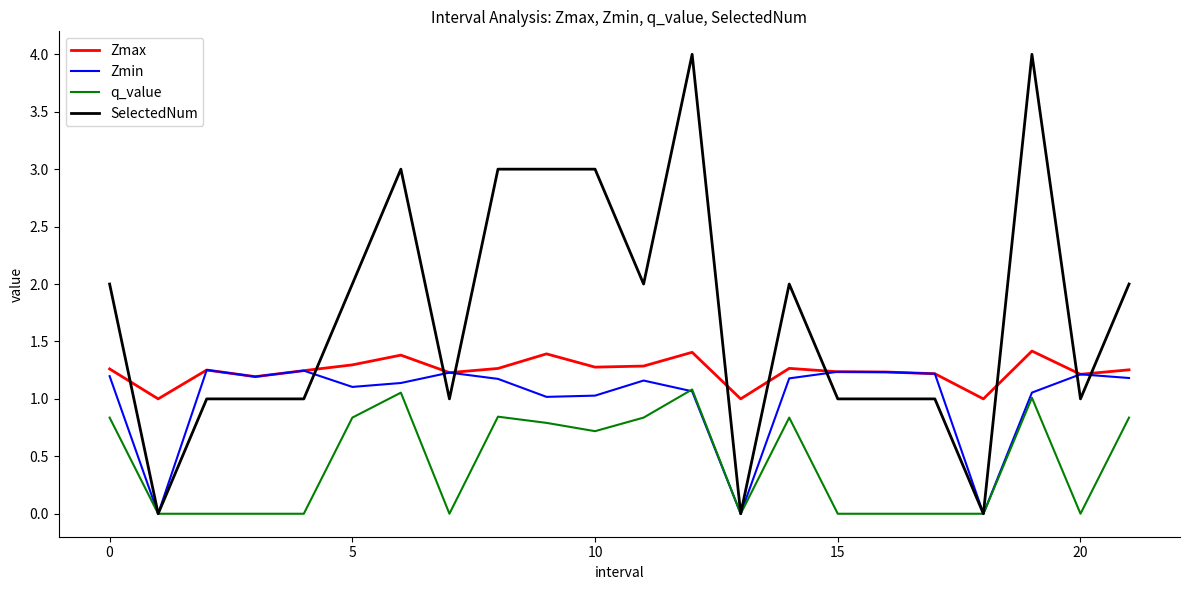

Which series has the largest total across all categories?

SelectedNum